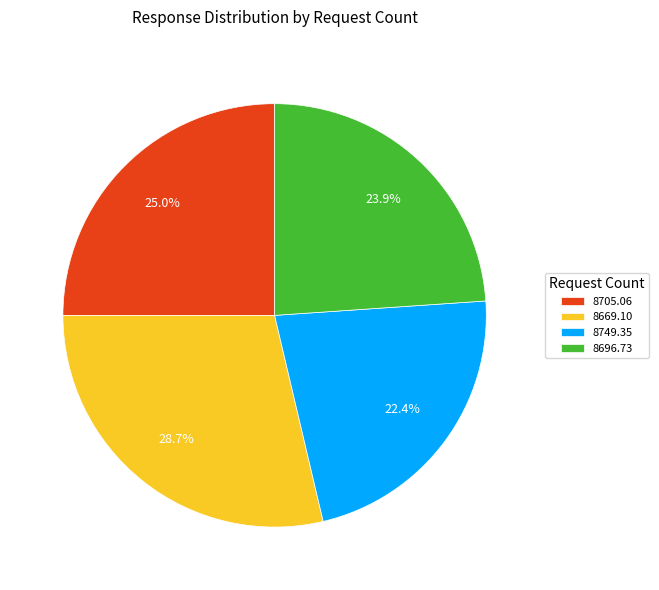

Is the sum of 8696.73 and 8749.35 greater than half?

No